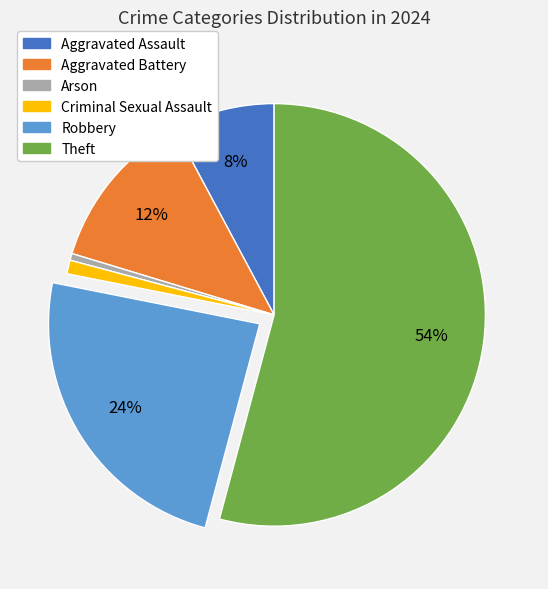

Count the number of slices in the pie.

6